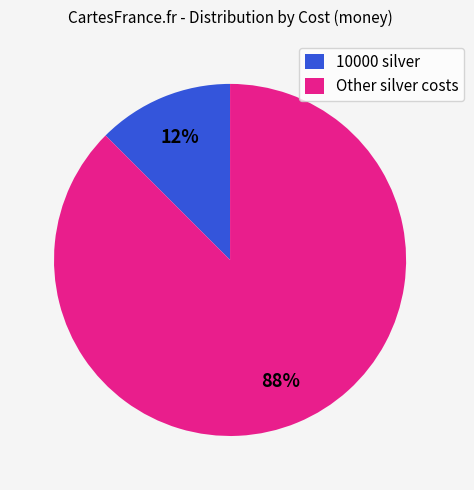

True or false: Other silver costs accounts for 88% of the total.

True